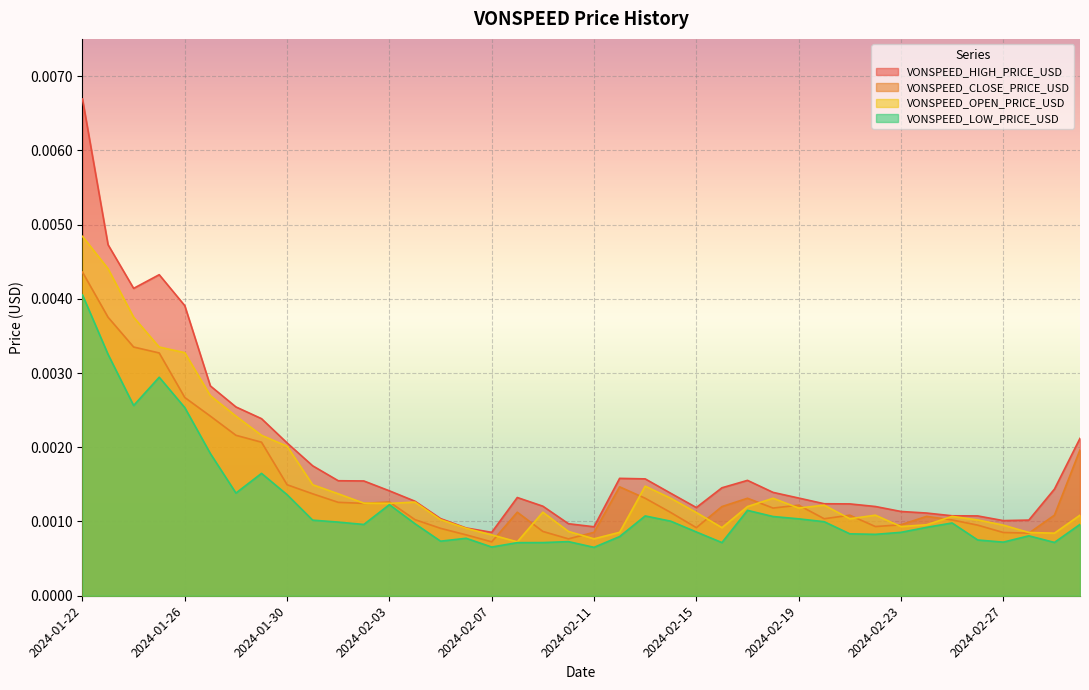

How many interior local peaks does the VONSPEED_CLOSE_PRICE_USD series have?

7